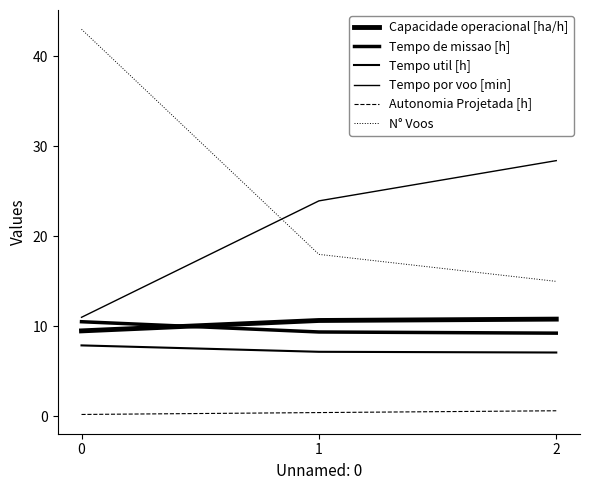

Does the chart have visible grid lines?

No